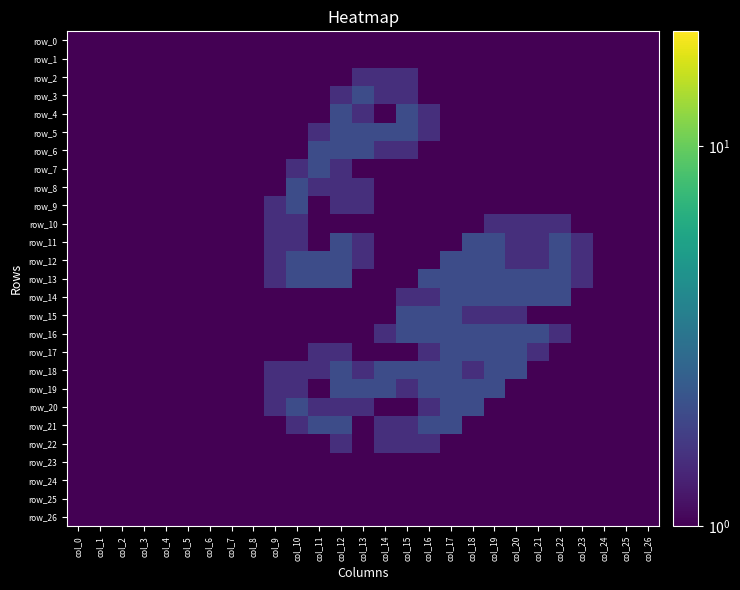

At col_26, list the series in order from smallest to largest.

row_0, row_1, row_2, row_3, row_4, row_5, row_6, row_7, row_8, row_9, row_10, row_11, row_12, row_13, row_14, row_15, row_16, row_17, row_18, row_19, row_20, row_21, row_22, row_23, row_24, row_25, row_26